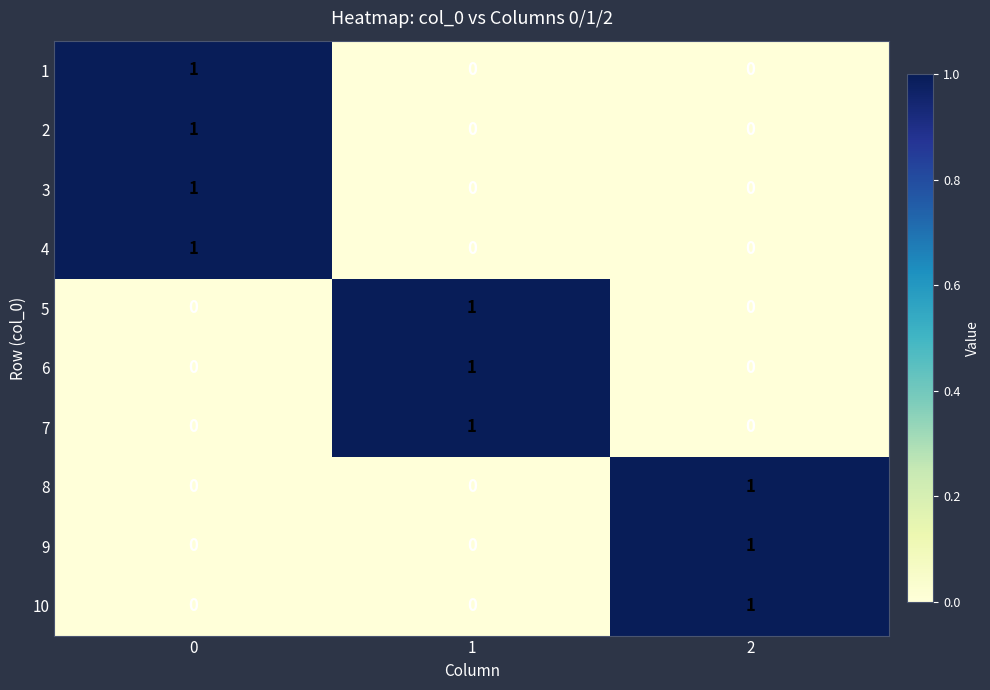

Reading left to right, what are all the values shown in this chart?

1: 1	0	0
2: 1	0	0
3: 1	0	0
4: 1	0	0
5: 0	1	0
6: 0	1	0
7: 0	1	0
8: 0	0	1
9: 0	0	1
10: 0	0	1